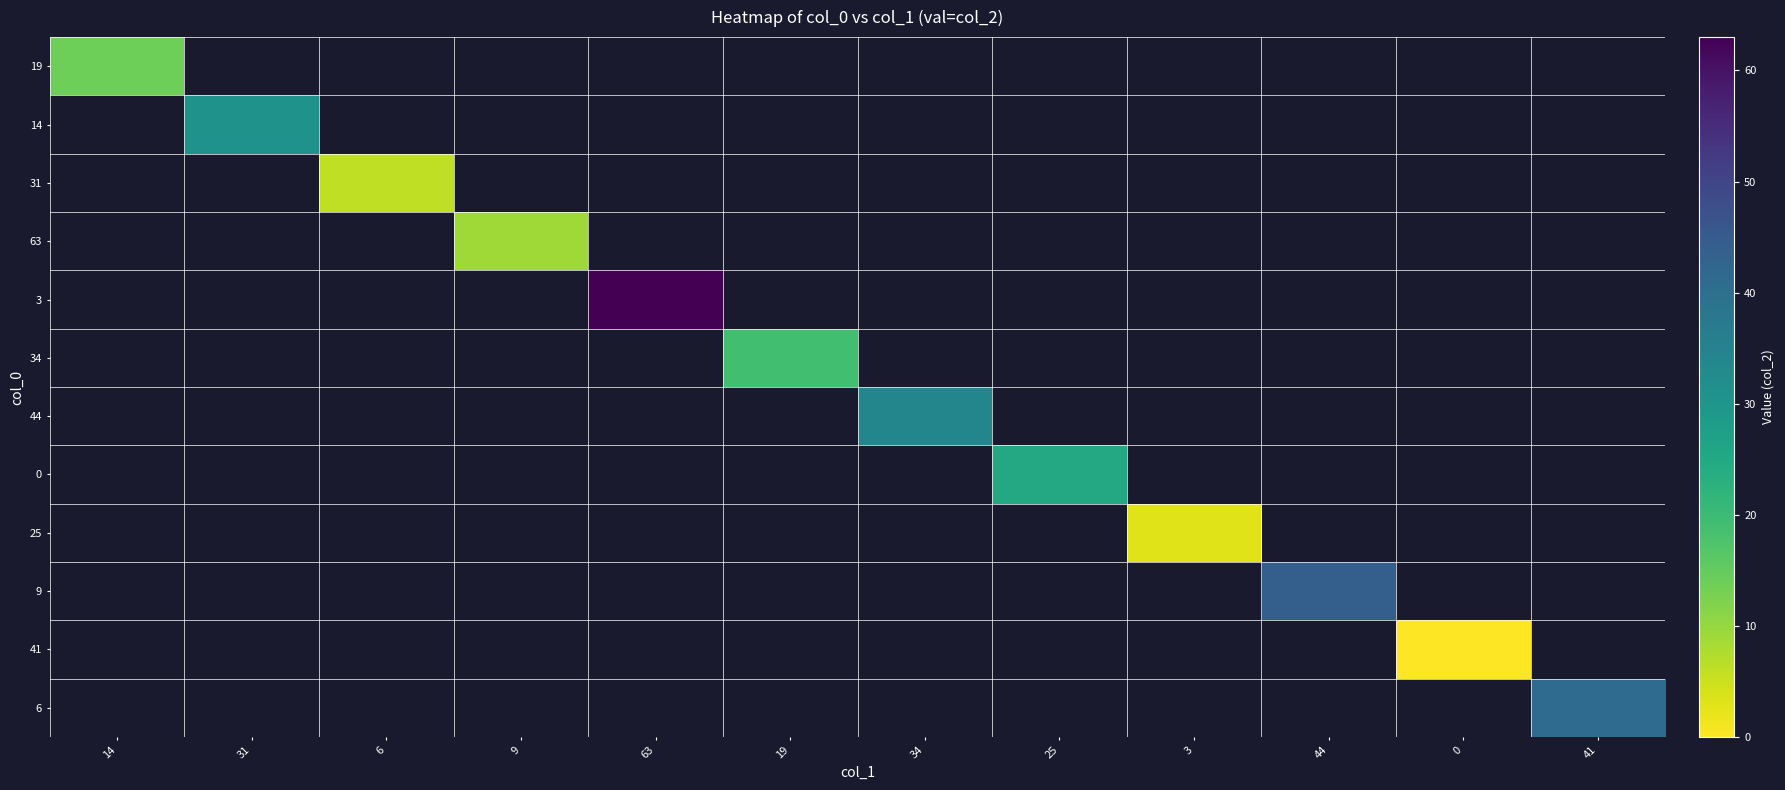

Between 3 and 6, which is larger?

6